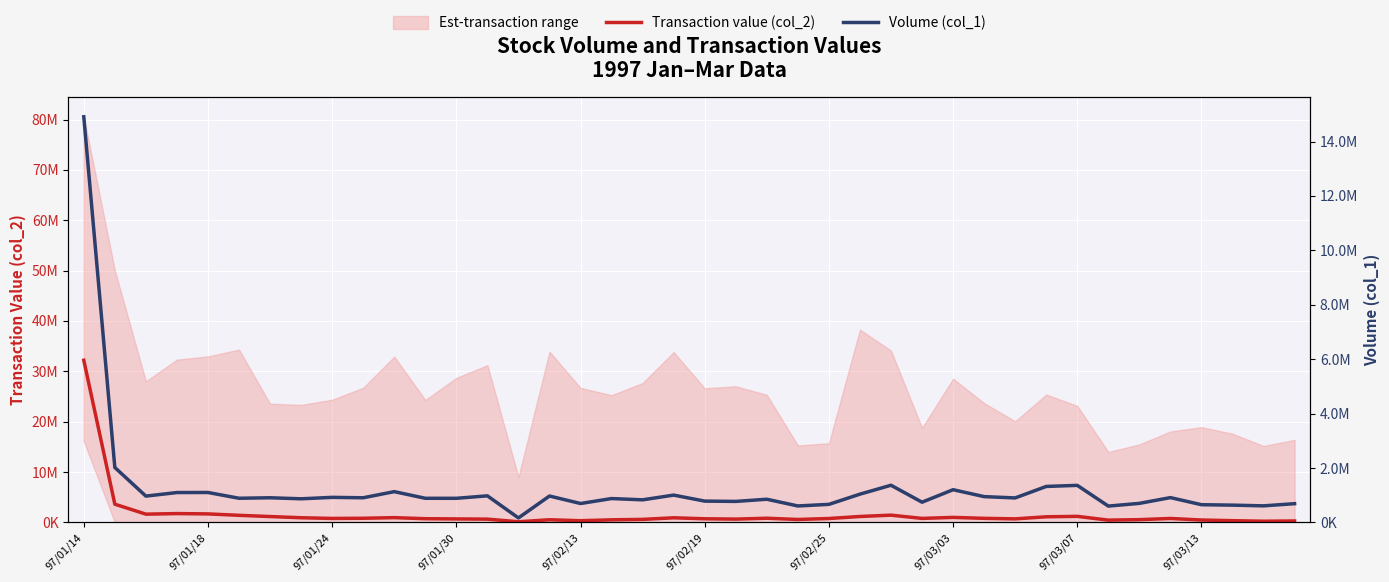

At how many categories does at least one series exceed 22552532?

1